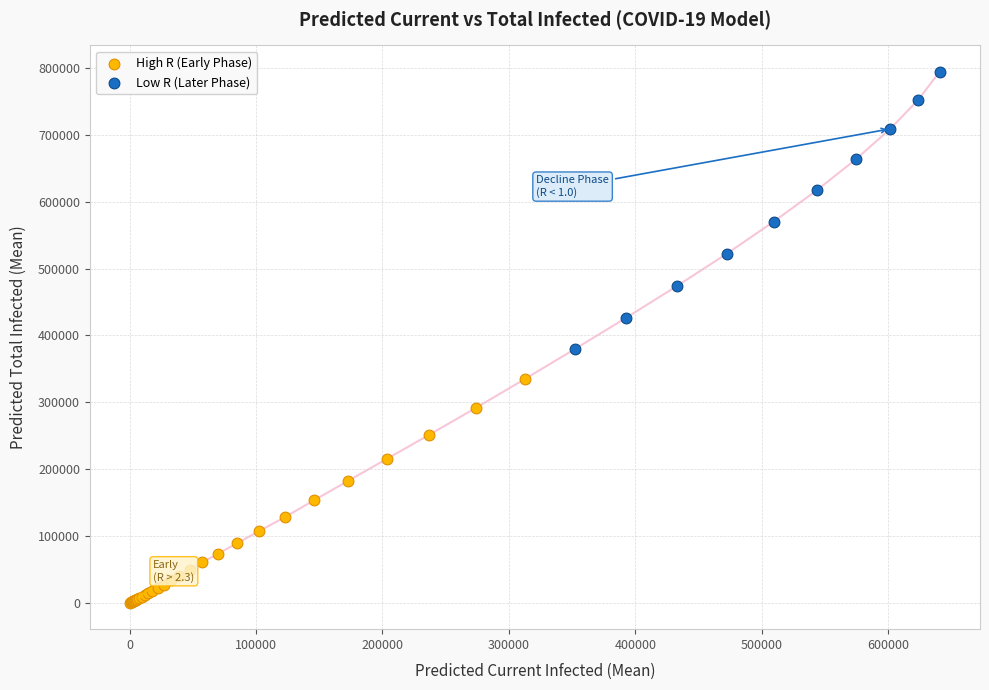

Which series has the largest Y range (max minus min)?

Low R (Later Phase)